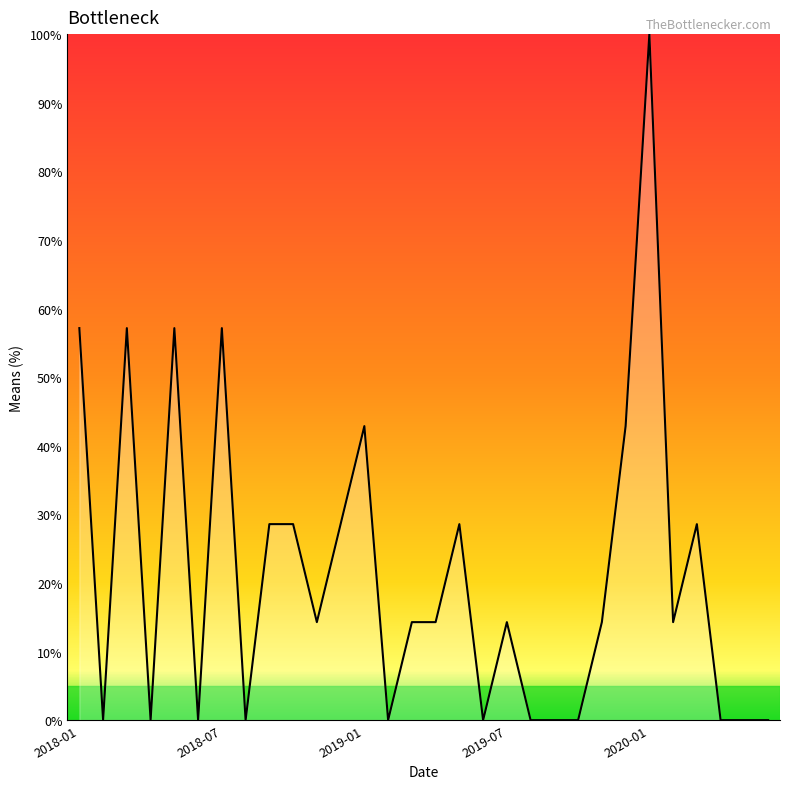

What is the greatest value displayed?

100.0